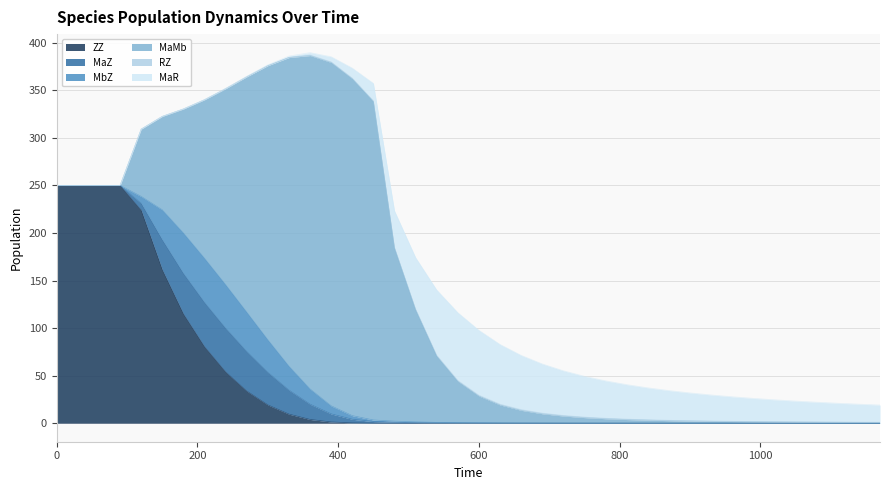

What is the highest value of the MbZ series?

46.5